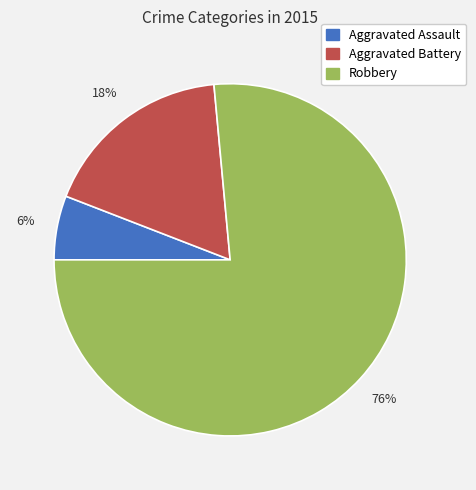

Between Robbery and Aggravated Battery, which is larger?

Robbery